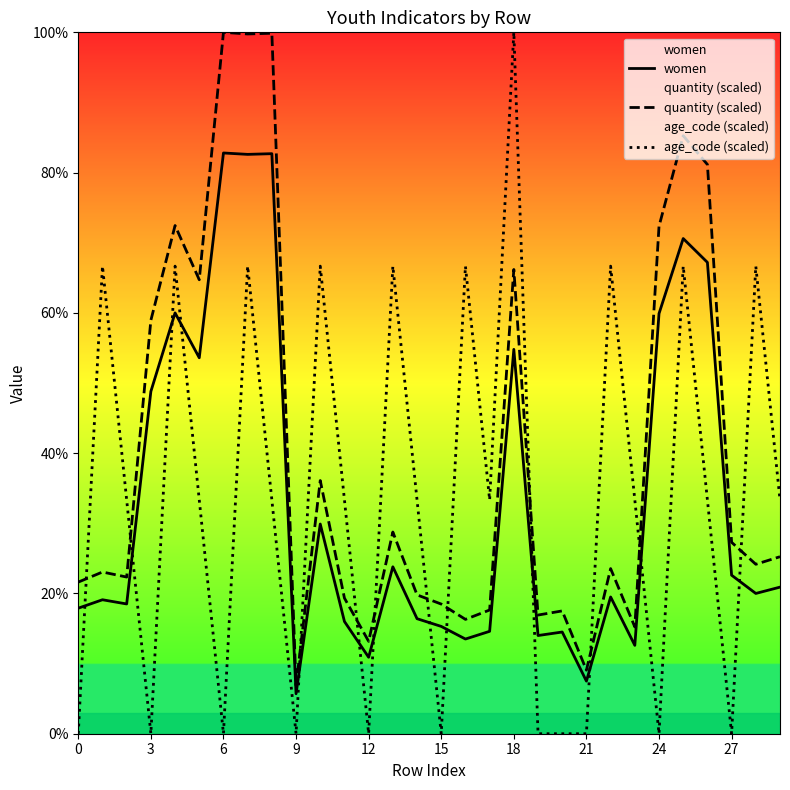

Reading left to right, list all the values displayed in this chart.

women: 17.9	19.1	18.5	48.8	60.0	53.6	82.8	82.6	82.7	5.7	29.9	16.0	10.9	23.8	16.4	15.3	13.5	14.6	54.8	14.0	14.5	7.5	19.5	12.6	59.9	70.6	67.2	22.6	20.0	20.9
quantity (scaled): 21.6	23.1	22.3	58.9	72.5	64.7	100.0	99.8	99.9	6.9	36.1	19.3	13.2	28.8	19.8	18.5	16.3	17.6	66.2	16.9	17.5	9.1	23.5	15.2	72.3	85.3	81.2	27.3	24.2	25.2
age_code (scaled): 0.0	66.7	33.3	0.0	66.7	33.3	0.0	66.7	33.3	0.0	66.7	33.3	0.0	66.7	33.3	0.0	66.7	33.3	100.0	0.0	0.0	0.0	66.7	33.3	0.0	66.7	33.3	0.0	66.7	33.3